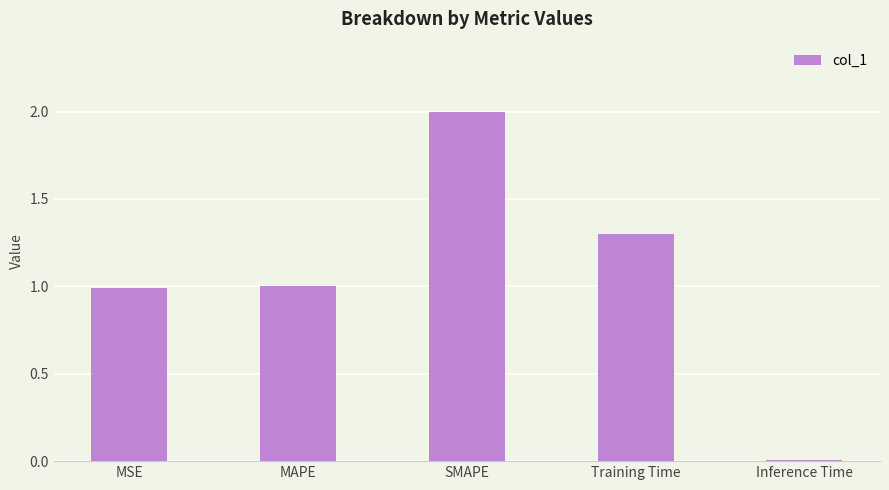

How many bars are there in total?

5